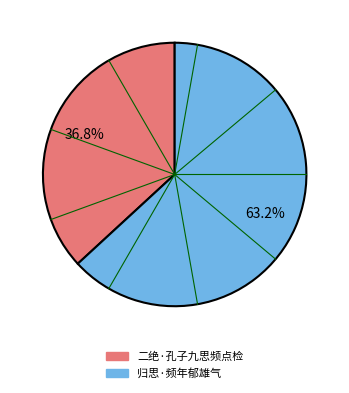

Which slice is the smallest?

二绝·孔子九思频点检